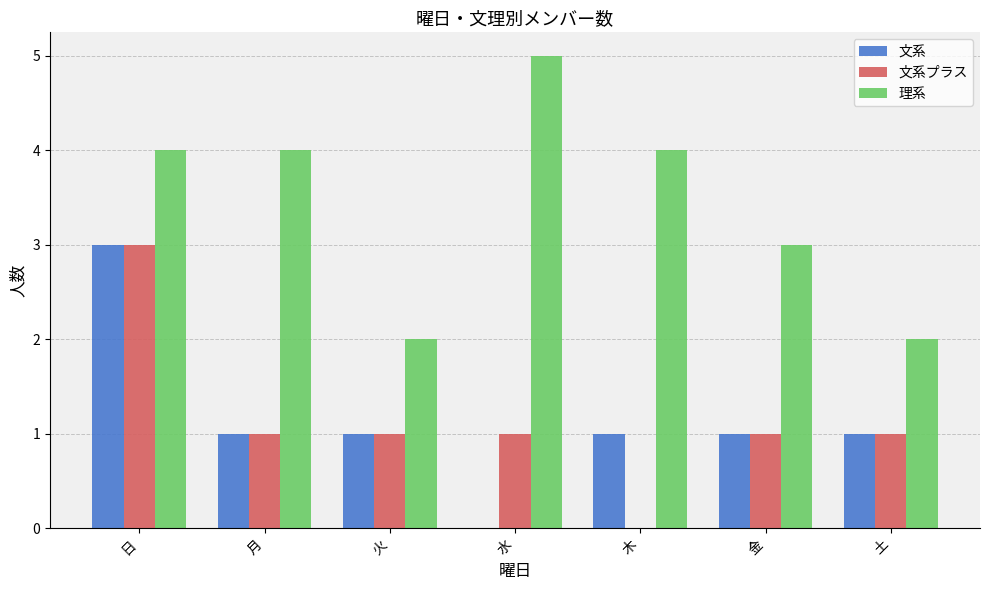

What is the sum of the 文系 values at 土 and 金?

2